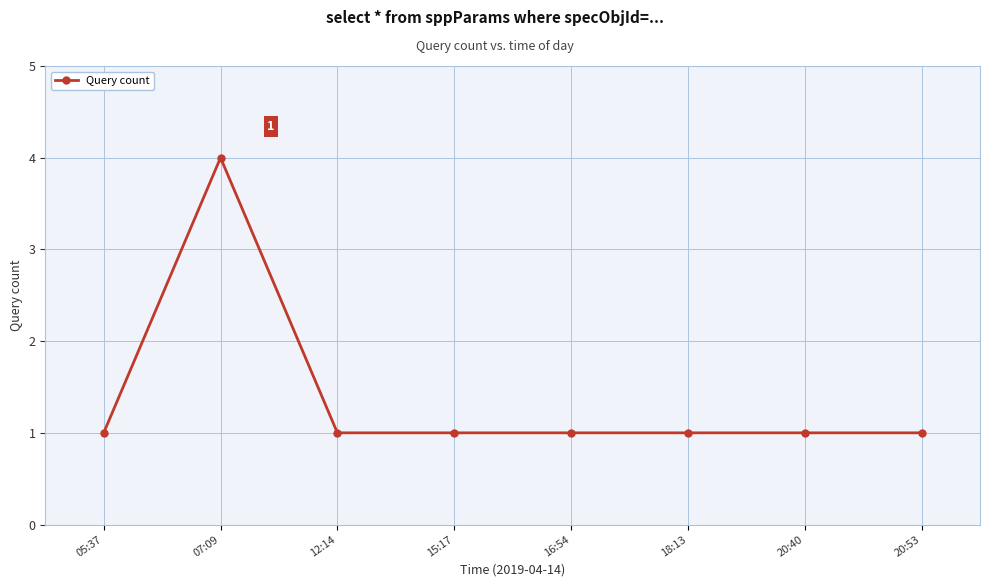

What is the label of the 3rd point from the right?

18:13